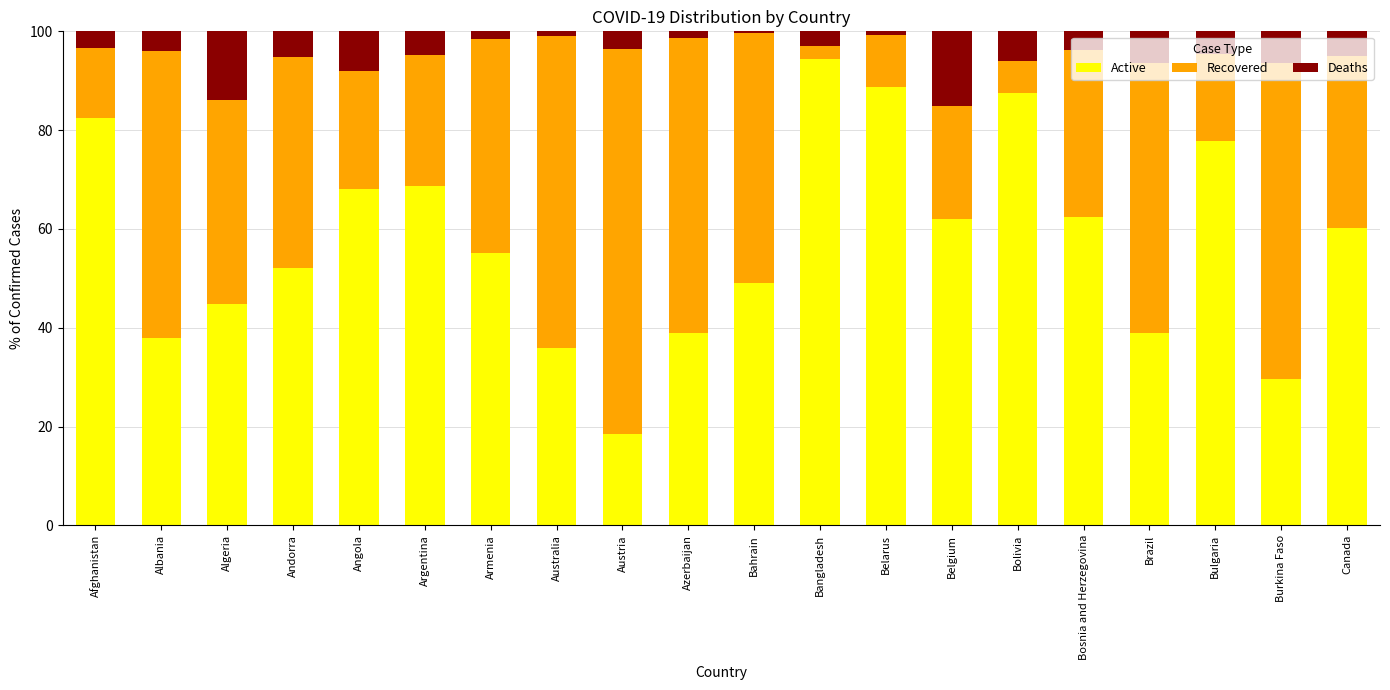

What is the sum of the Active values at Austria and Bolivia?

106.1